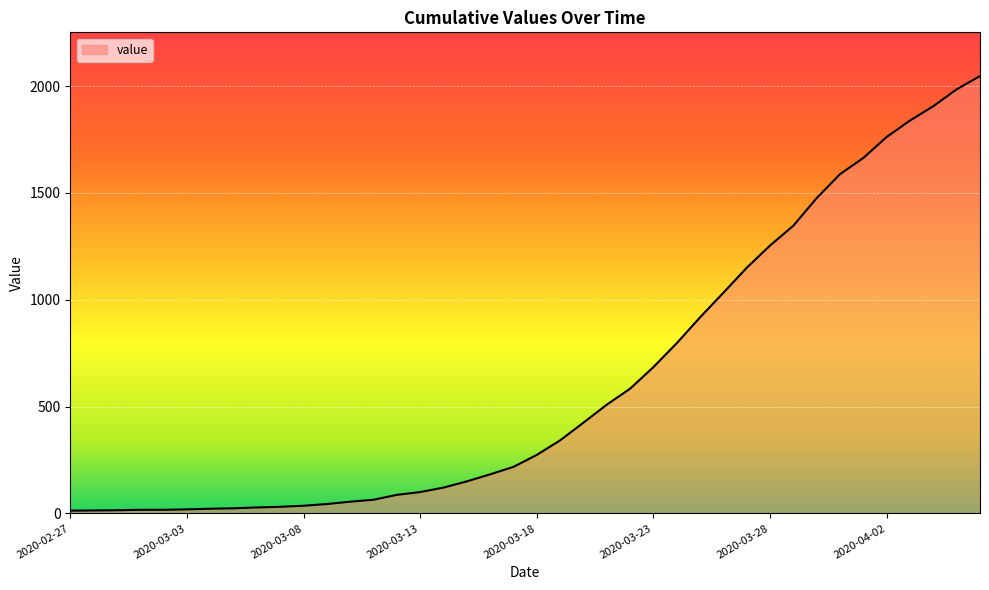

What is the difference between the maximum and minimum values?

2034